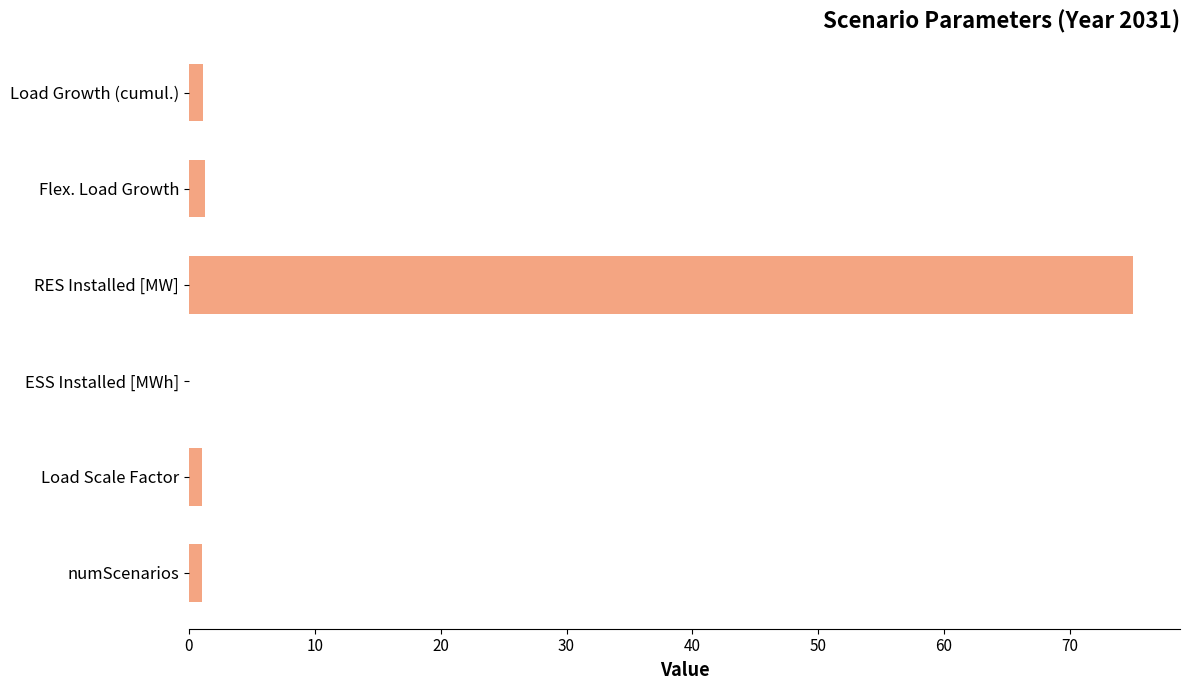

What is the maximum value shown in the chart?

75.0